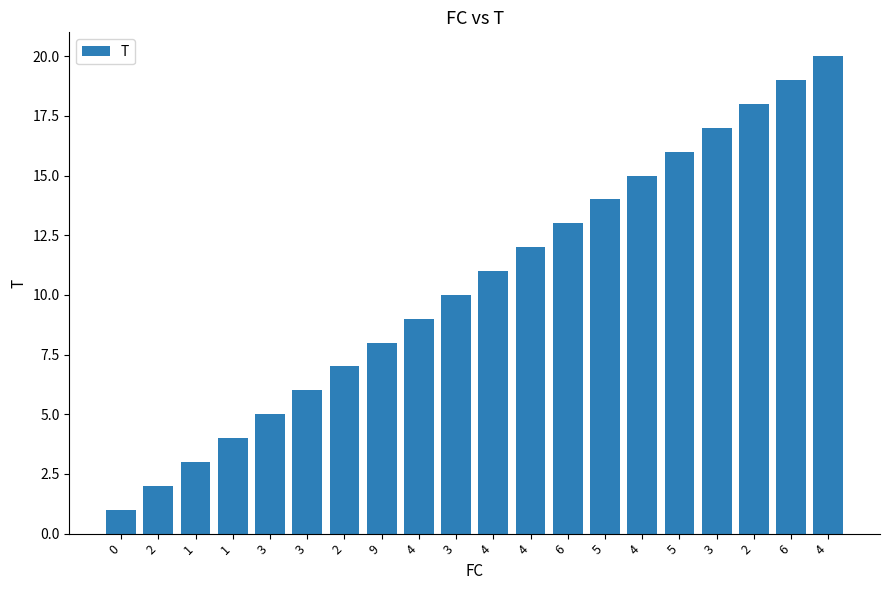

The value at 3 is 4. True or false?

False